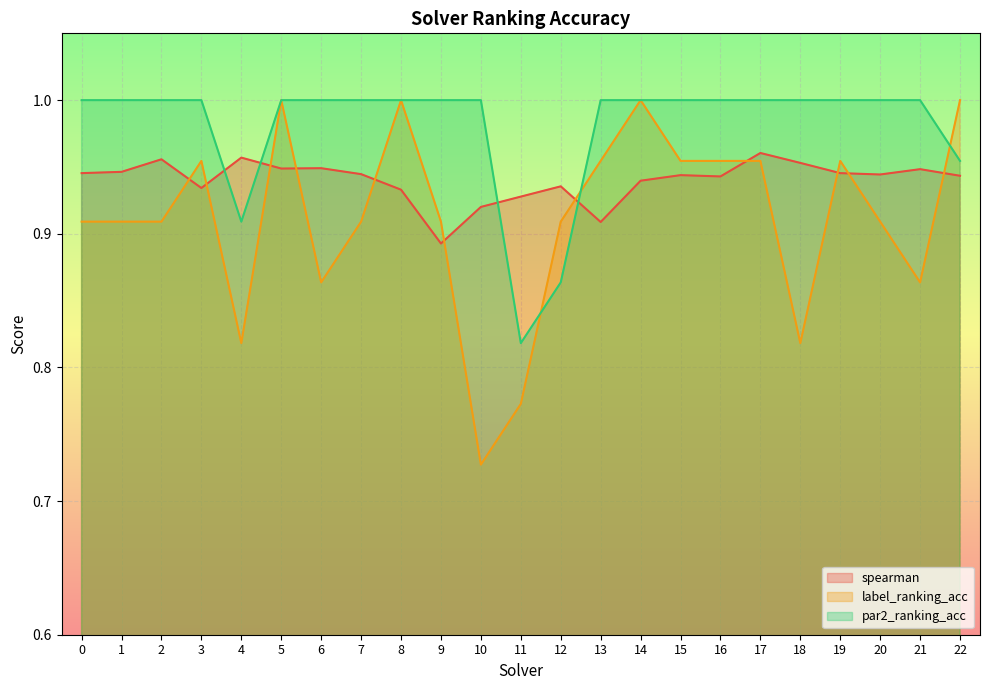

Reading right to left, list all the values displayed in this chart.

spearman: 0.9	0.9	0.9	0.9	1.0	1.0	0.9	0.9	0.9	0.9	0.9	0.9	0.9	0.9	0.9	0.9	0.9	0.9	1.0	0.9	1.0	0.9	0.9
label_ranking_acc: 1.0	0.9	0.9	1.0	0.8	1.0	1.0	1.0	1.0	1.0	0.9	0.8	0.7	0.9	1.0	0.9	0.9	1.0	0.8	1.0	0.9	0.9	0.9
par2_ranking_acc: 1.0	1.0	1.0	1.0	1.0	1.0	1.0	1.0	1.0	1.0	0.9	0.8	1.0	1.0	1.0	1.0	1.0	1.0	0.9	1.0	1.0	1.0	1.0